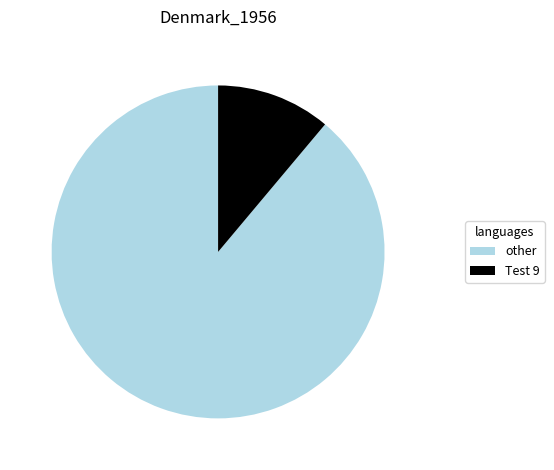

Is the sum of other and Test 9 greater than half?

Yes